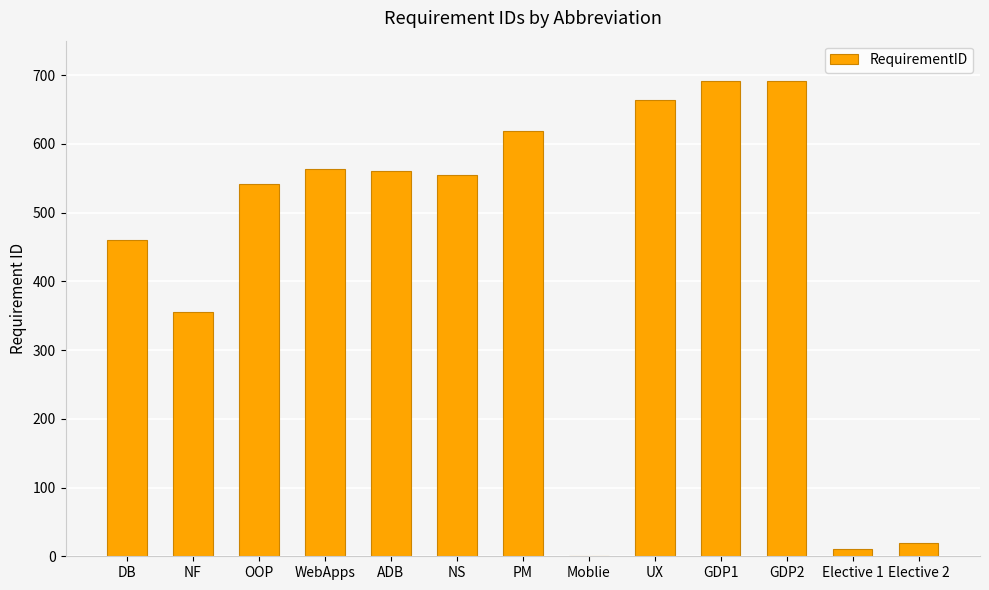

Are the bars horizontal?

No